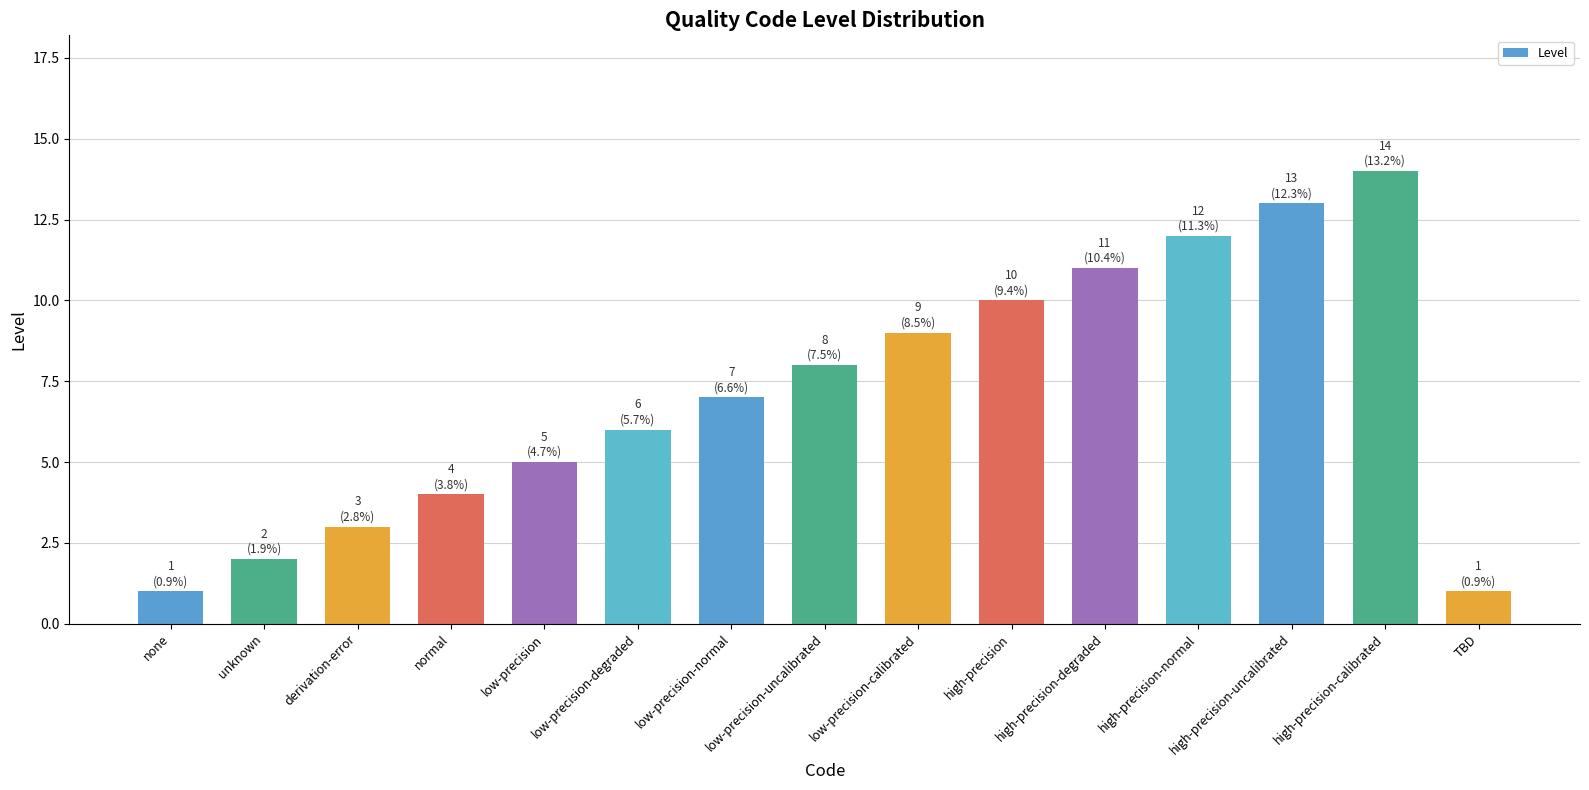

Which category has the highest value across all series?

high-precision-calibrated